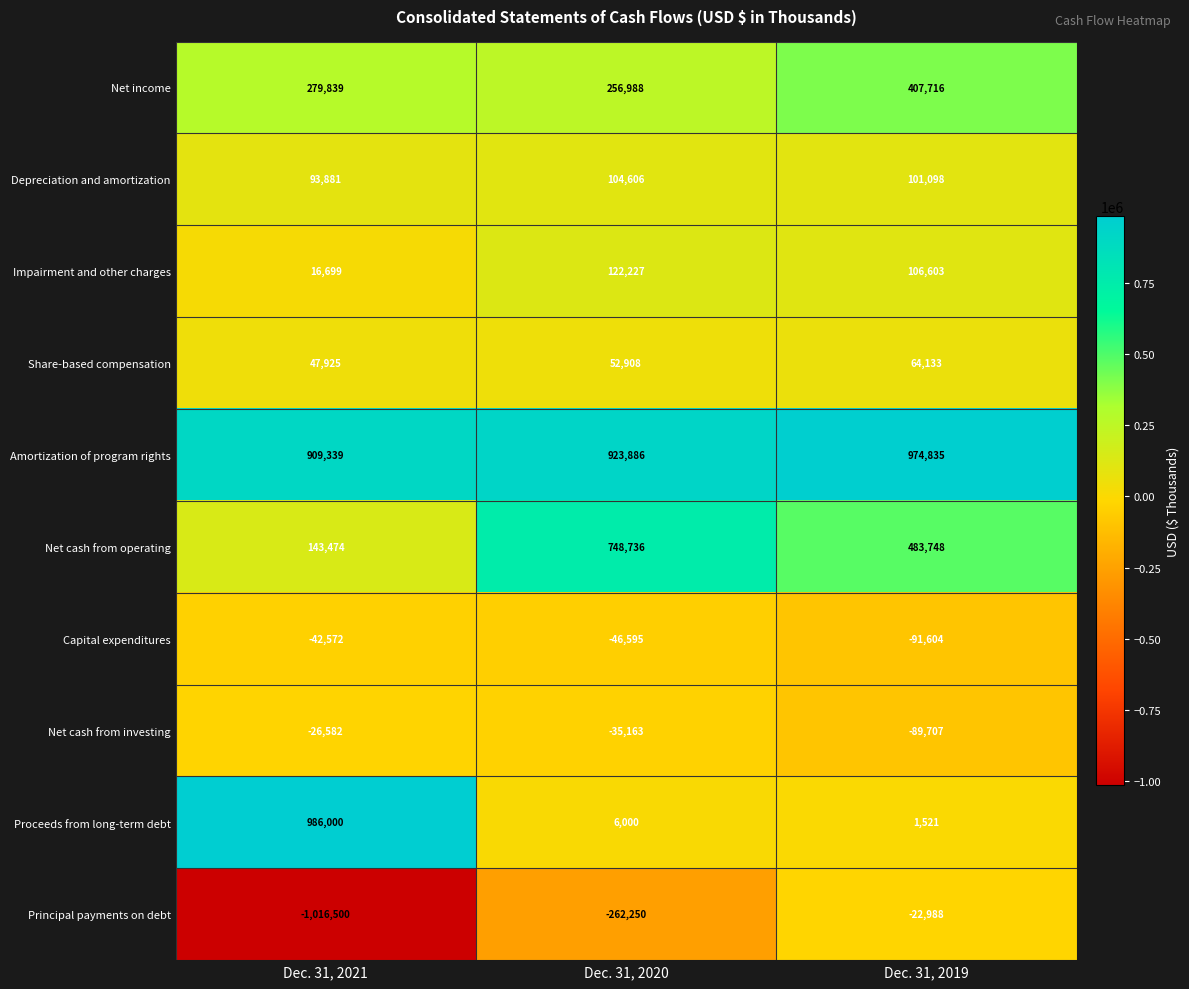

Reading right to left, list all the values displayed in this chart.

Net income: Dec. 31, 2019=407716	Dec. 31, 2020=256988	Dec. 31, 2021=279839
Depreciation and amortization: Dec. 31, 2019=101098	Dec. 31, 2020=104606	Dec. 31, 2021=93881
Impairment and other charges: Dec. 31, 2019=106603	Dec. 31, 2020=122227	Dec. 31, 2021=16699
Share-based compensation: Dec. 31, 2019=64133	Dec. 31, 2020=52908	Dec. 31, 2021=47925
Amortization of program rights: Dec. 31, 2019=974835	Dec. 31, 2020=923886	Dec. 31, 2021=909339
Net cash from operating: Dec. 31, 2019=483748	Dec. 31, 2020=748736	Dec. 31, 2021=143474
Capital expenditures: Dec. 31, 2019=-91604	Dec. 31, 2020=-46595	Dec. 31, 2021=-42572
Net cash from investing: Dec. 31, 2019=-89707	Dec. 31, 2020=-35163	Dec. 31, 2021=-26582
Proceeds from long-term debt: Dec. 31, 2019=1521	Dec. 31, 2020=6000	Dec. 31, 2021=986000
Principal payments on debt: Dec. 31, 2019=-22988	Dec. 31, 2020=-262250	Dec. 31, 2021=-1016500